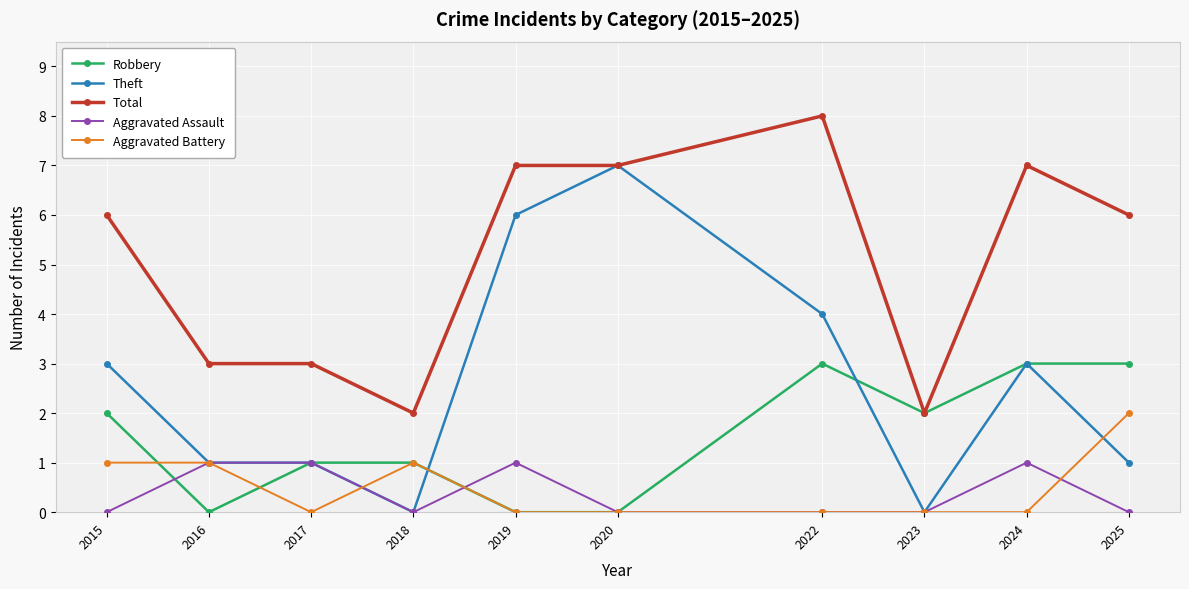

Which label corresponds to the largest value in the chart?

2022